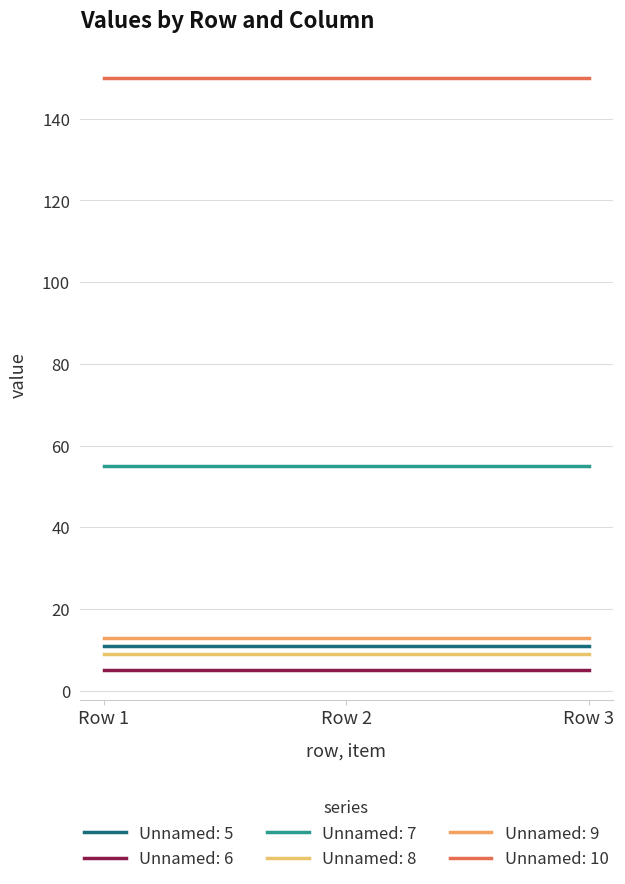

Reading left to right, transcribe all the data shown in this chart.

Unnamed: 5: 11	11	11
Unnamed: 6: 5	5	5
Unnamed: 7: 55	55	55
Unnamed: 8: 9	9	9
Unnamed: 9: 13	13	13
Unnamed: 10: 150	150	150